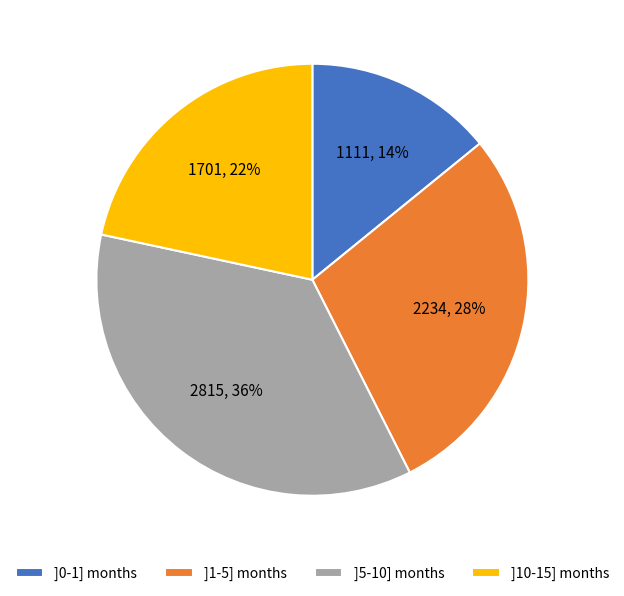

Which category has the biggest portion of the pie?

]5-10] months